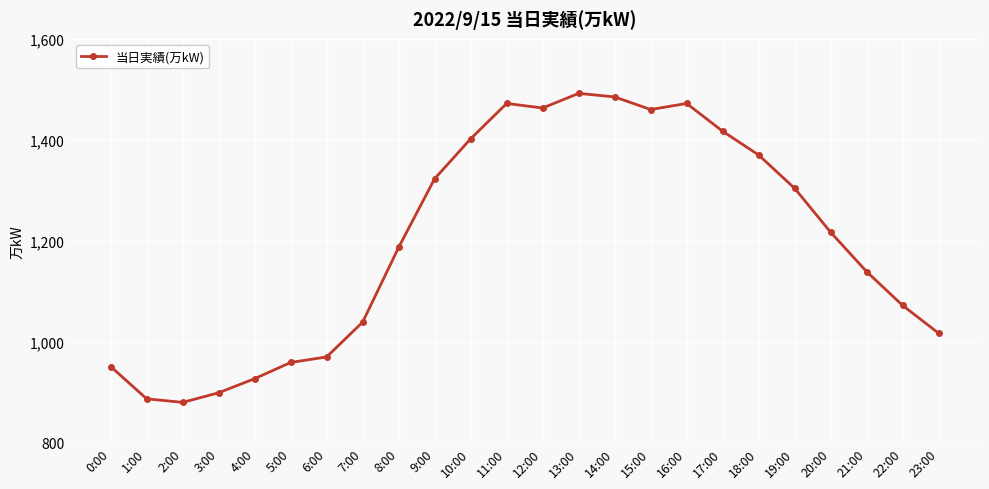

Which has a higher value, 7:00 or 19:00?

19:00